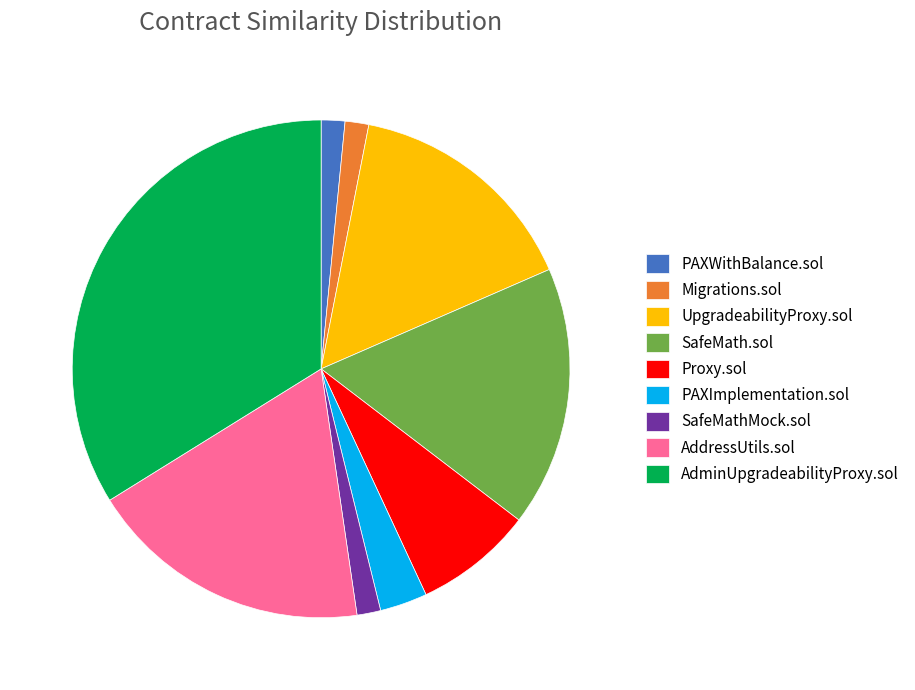

Does AddressUtils.sol account for over 50% of the chart?

No